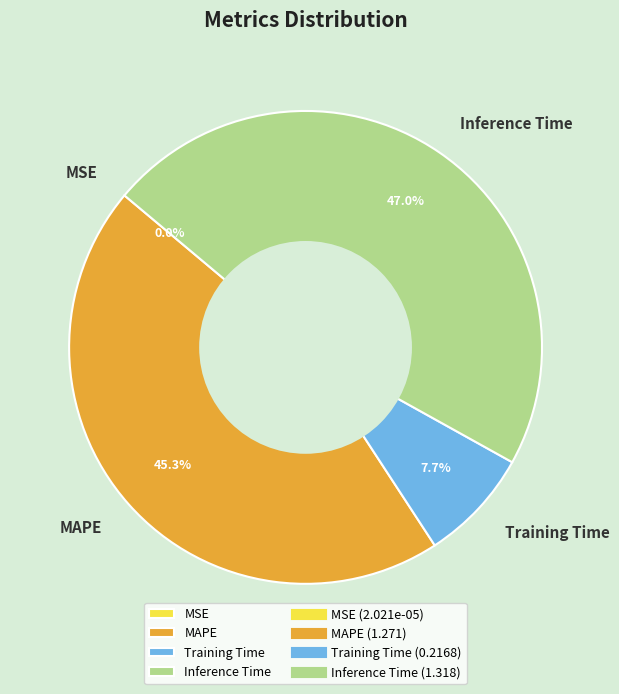

To the nearest percent, what is the combined percentage of Training Time and Inference Time?

55%